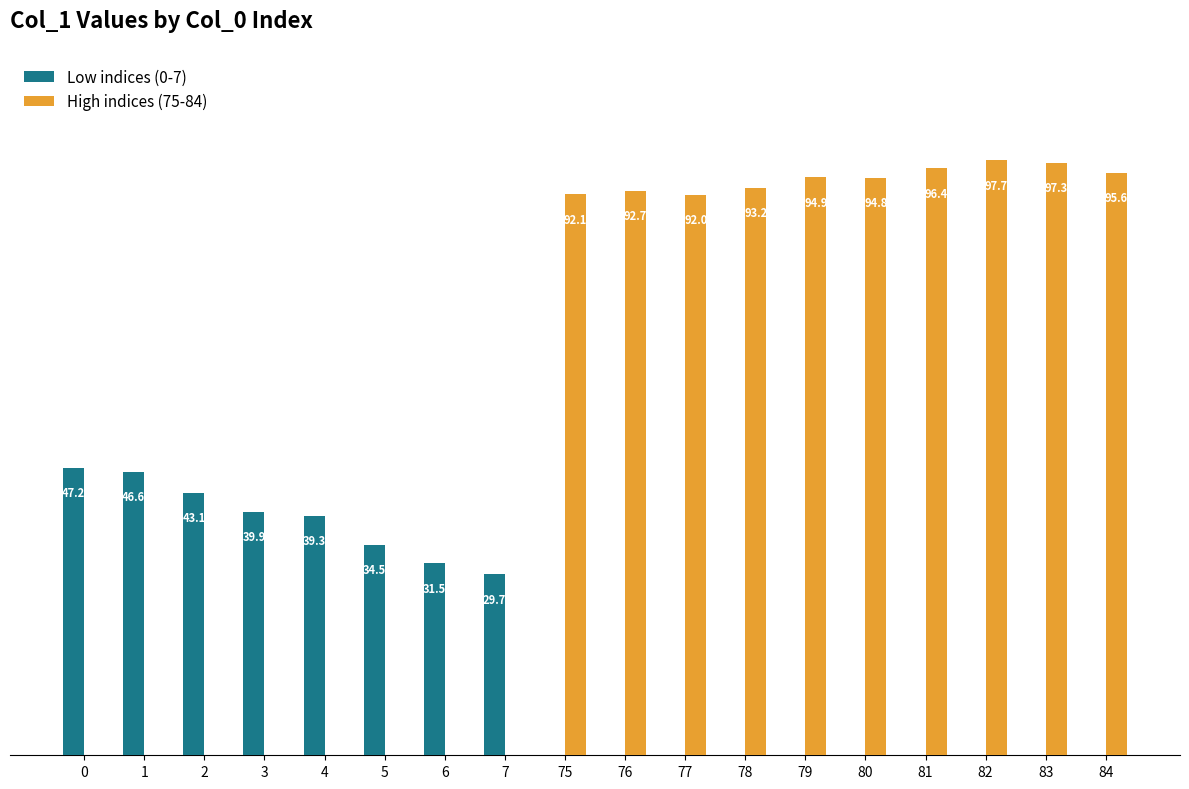

Is the value of High indices (75-84) at 84 greater than the value of Low indices (0-7) at 80?

No